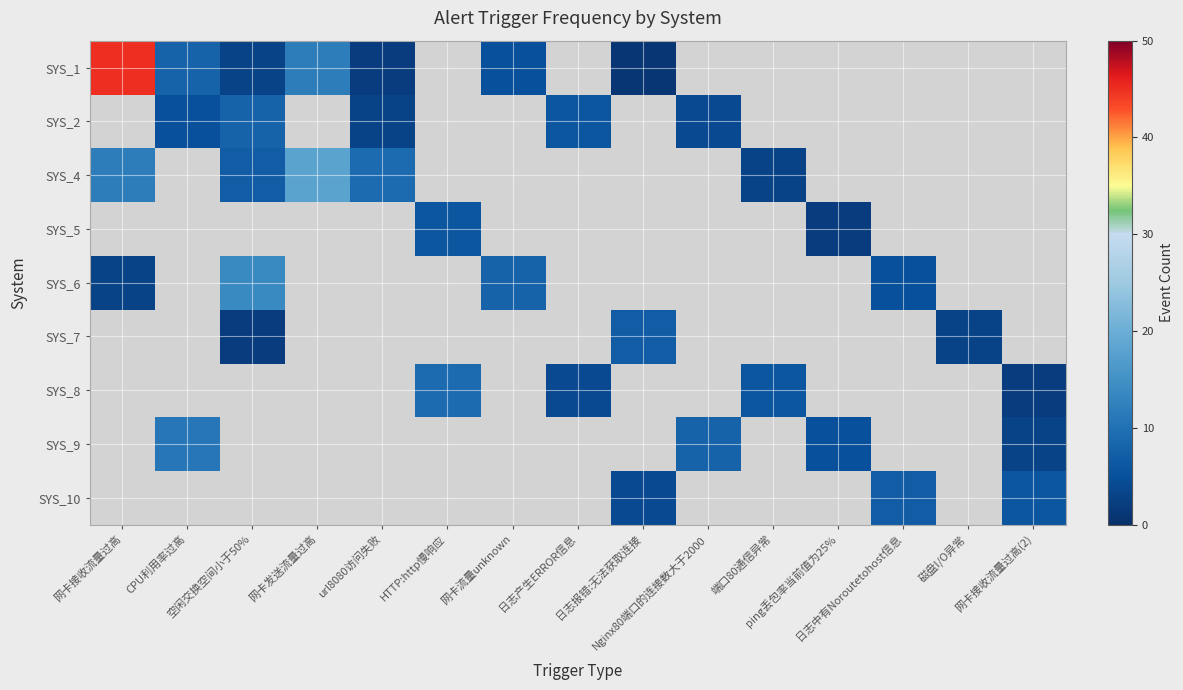

Which series has the widest spread of values?

SYS_1